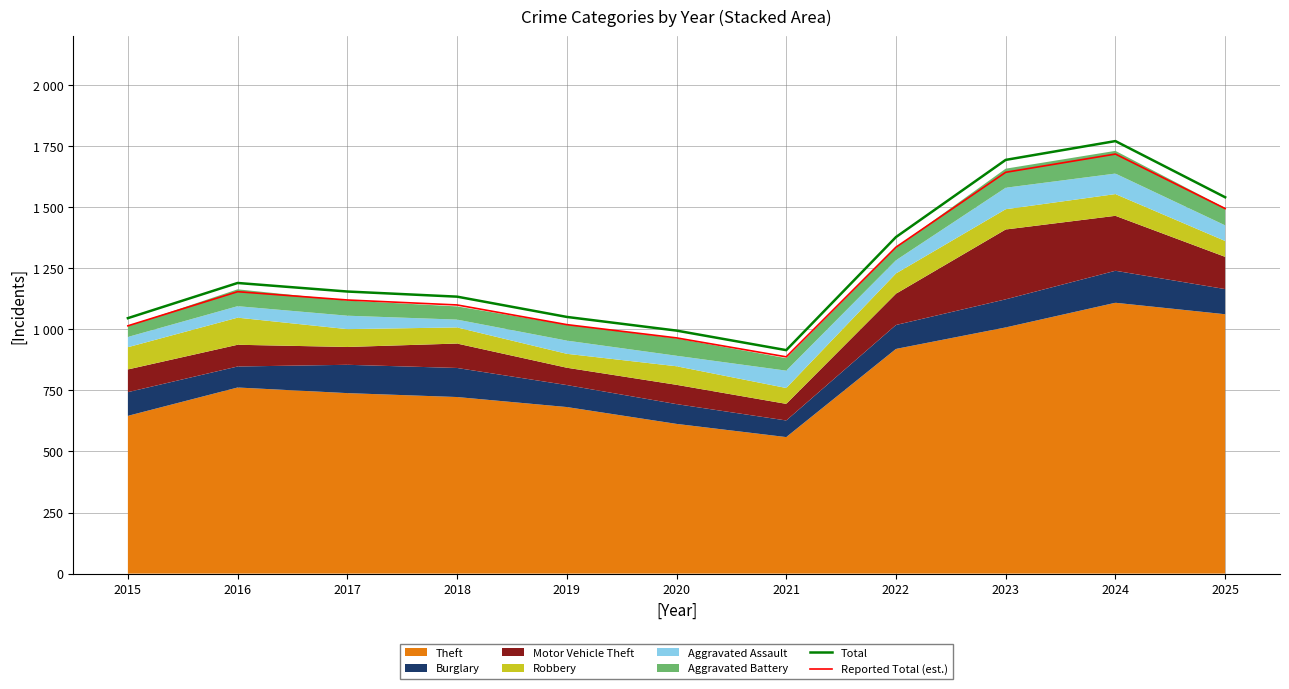

The Total series shows 995.0 at 2020. True or false?

True